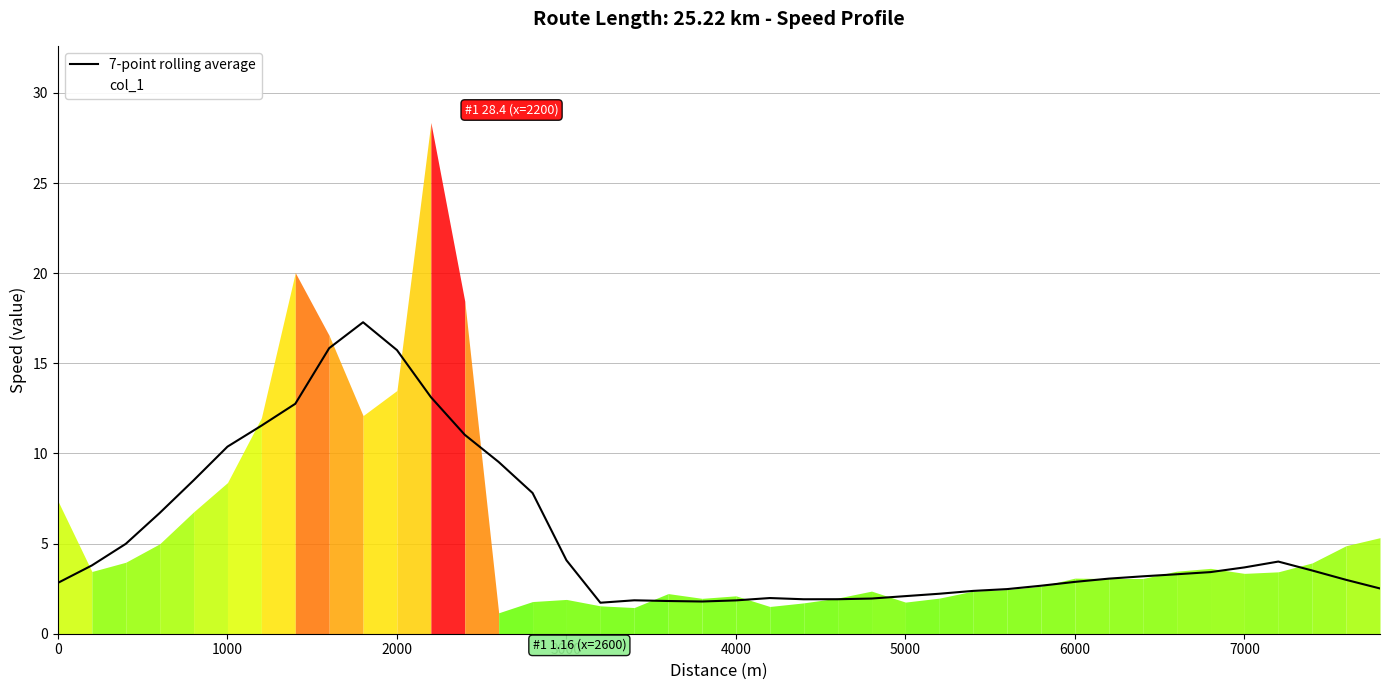

How many points are higher than both their immediate neighbors (excluding endpoints)?

4